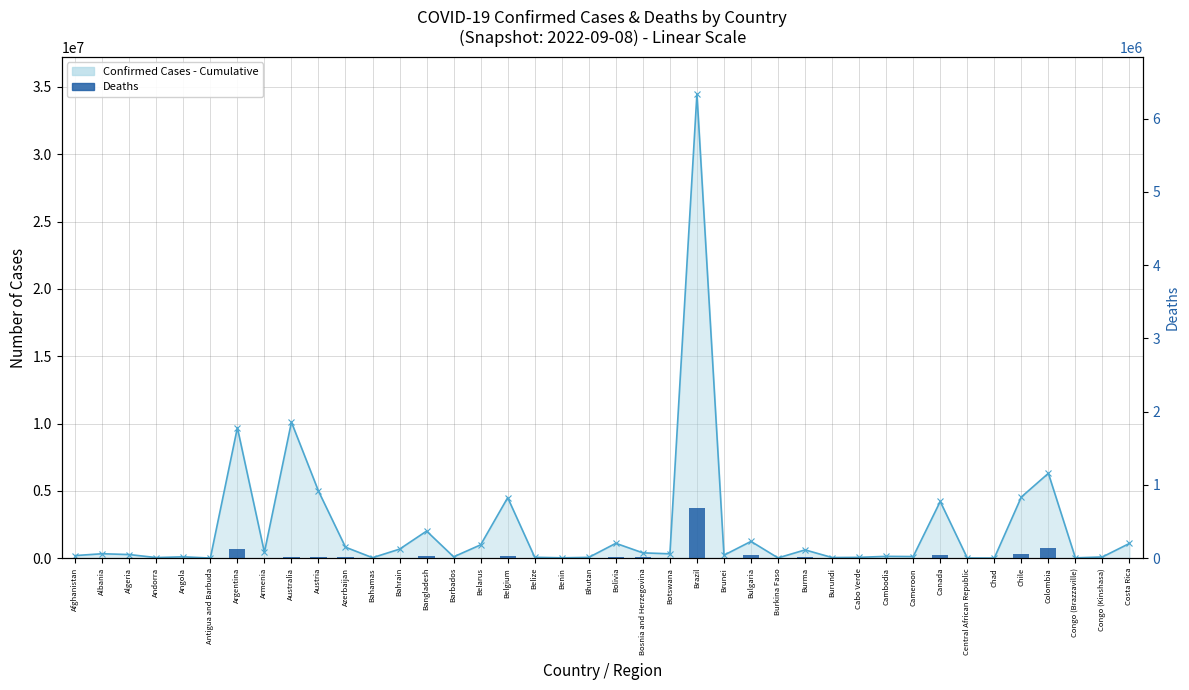

At which category does the chart reach its minimum across all series?

Bhutan